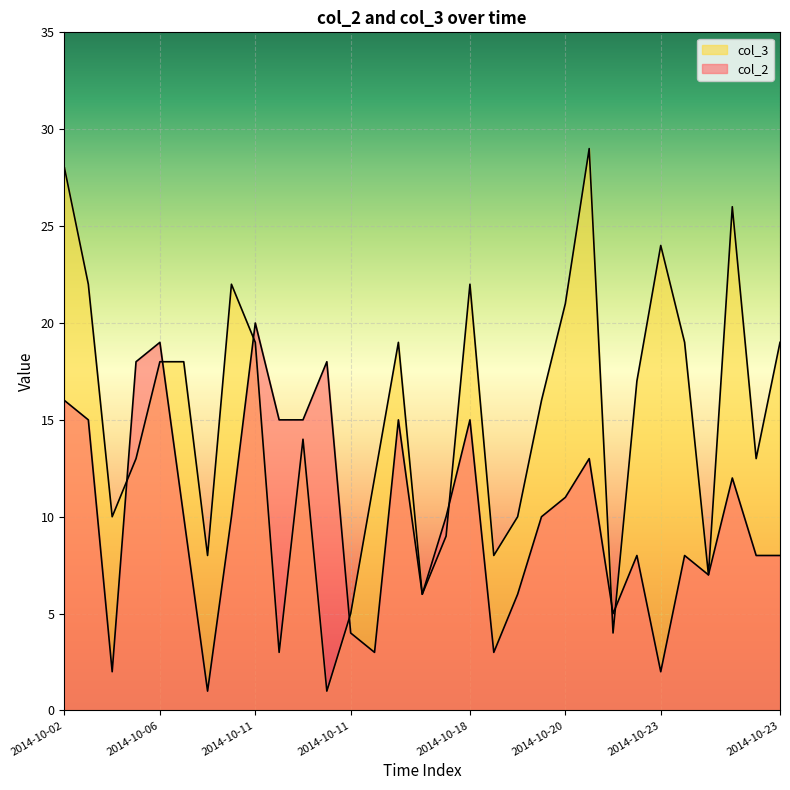

What is the greatest value displayed?

29